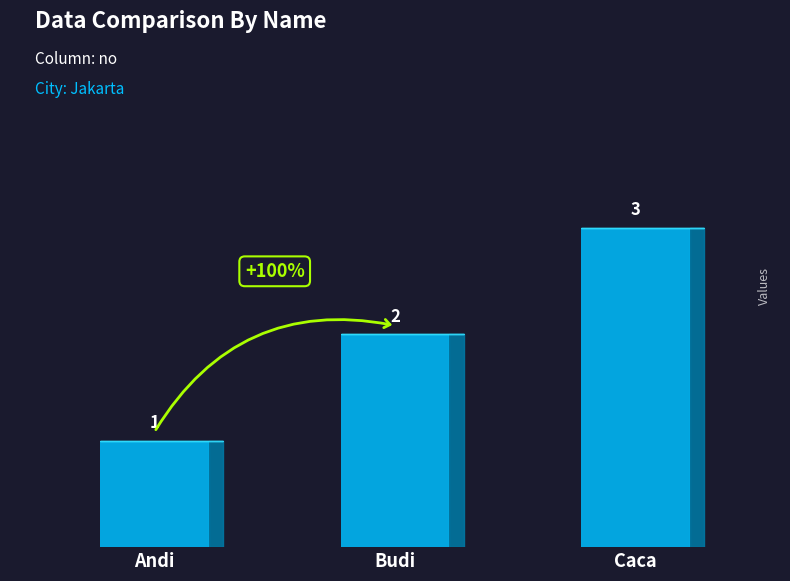

Are the bars grouped side by side (vs. stacked)?

No